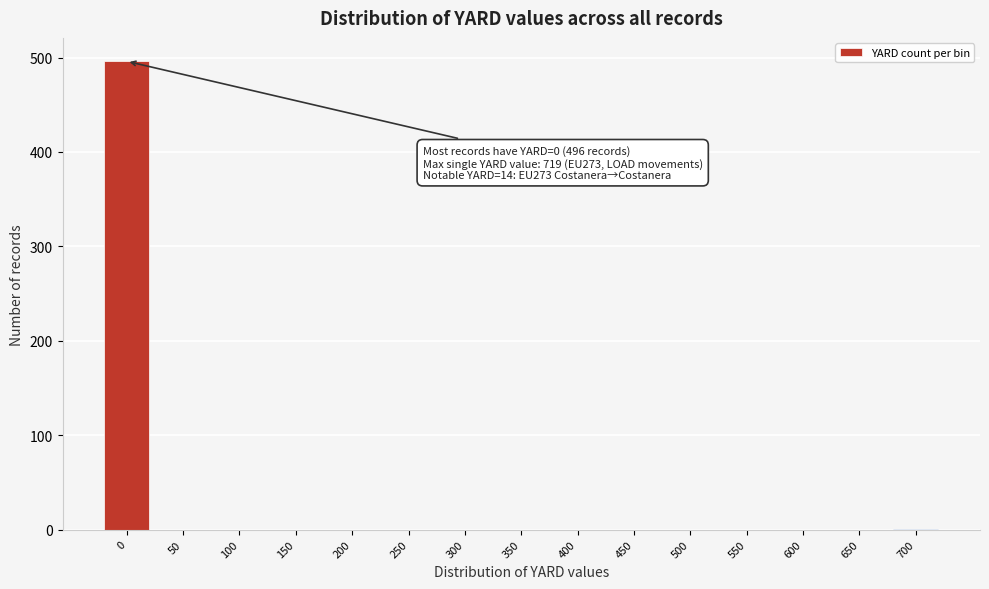

What is the sum of all values?

497